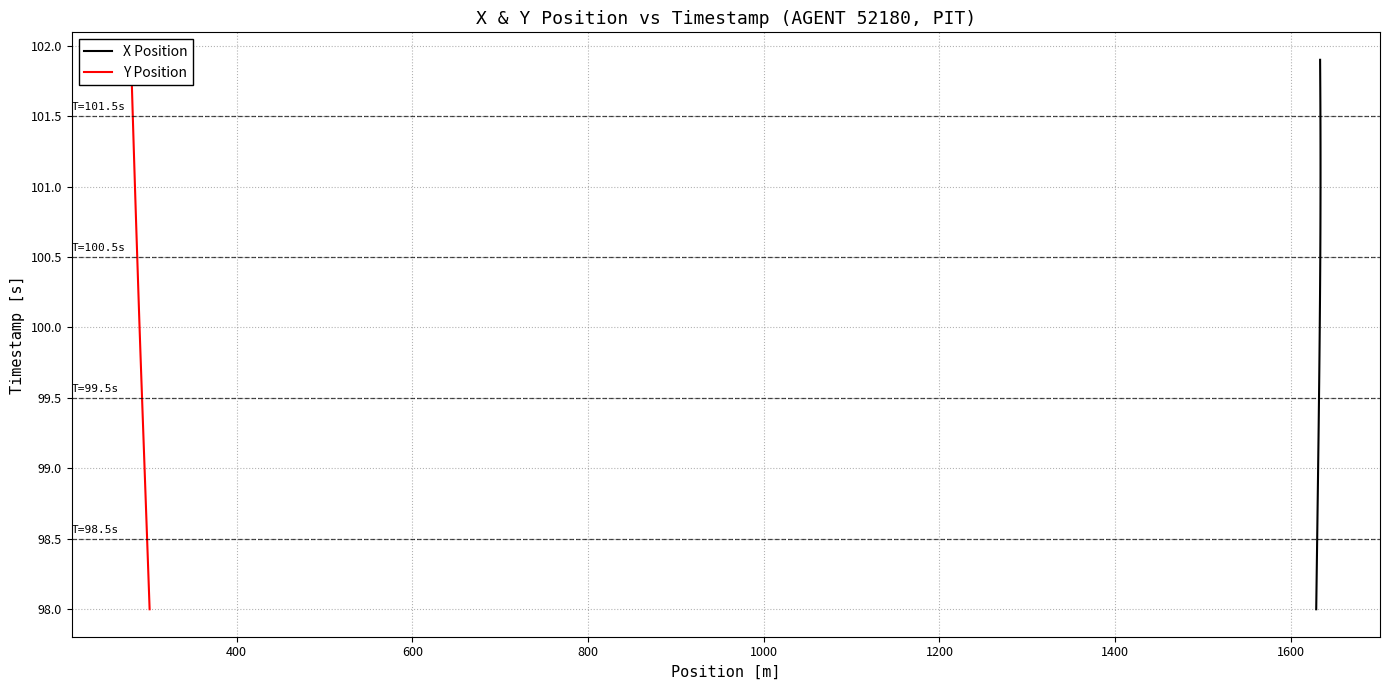

What are all the series names shown in the legend?

X Position, Y Position